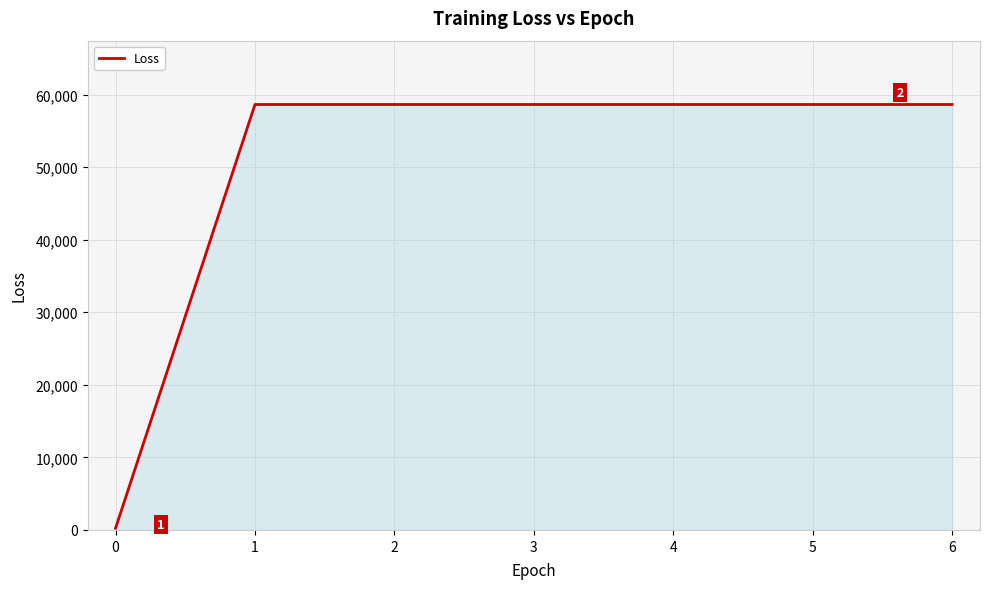

The value at 3 is 58629.6. True or false?

True